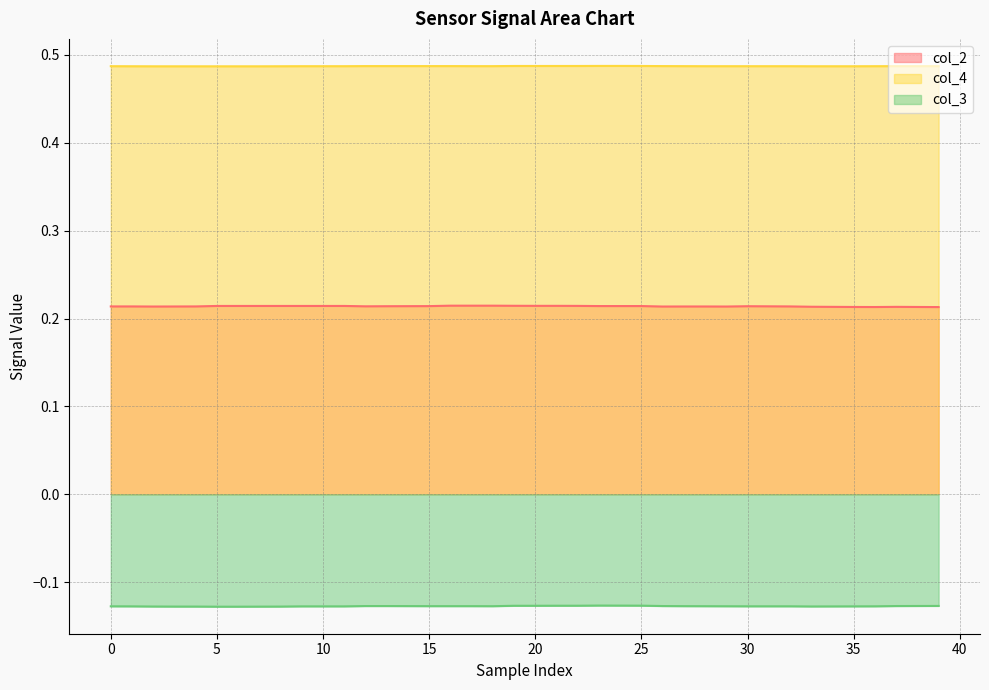

List the series in order of their overall mean, highest first.

col_4 (line), col_2 (line), col_3 (line)